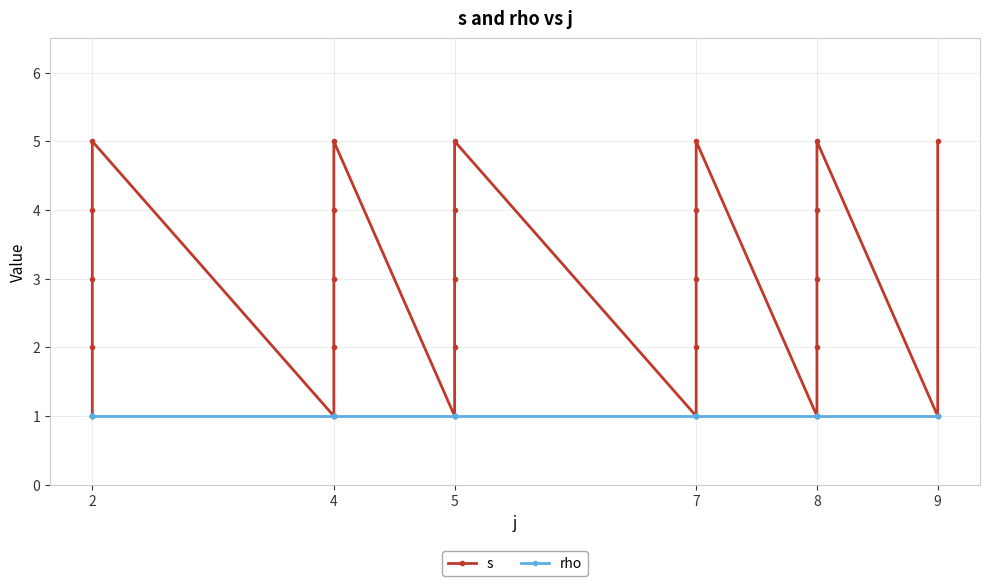

Which series has the largest range (max minus min)?

s